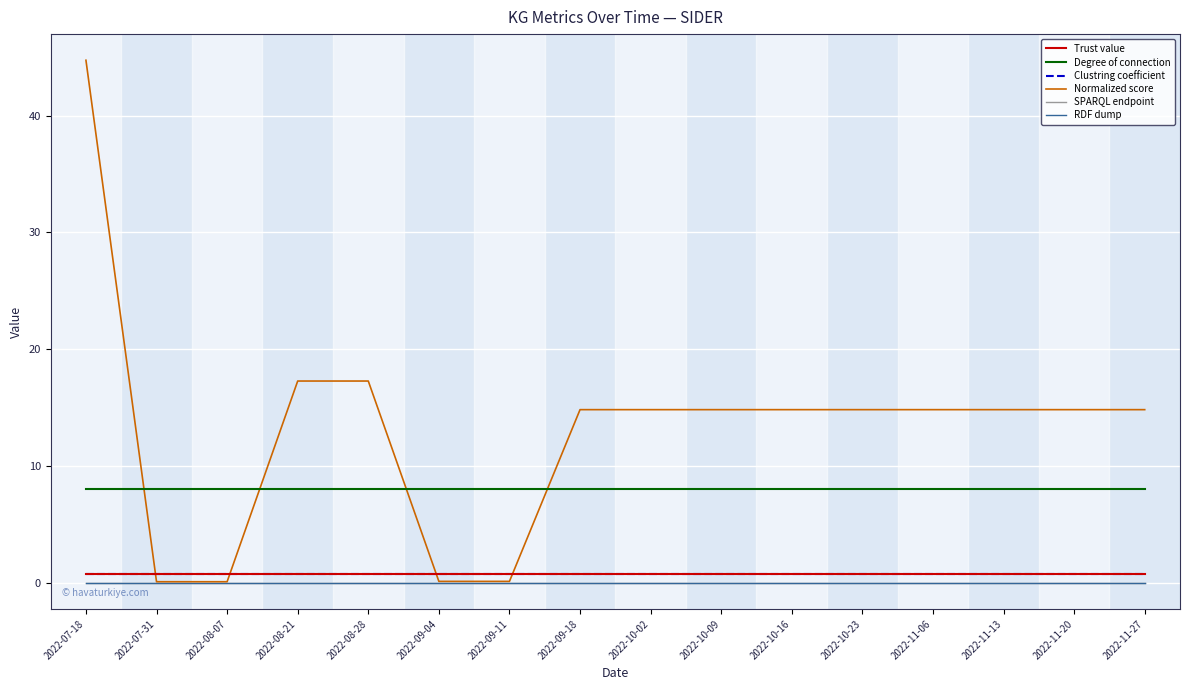

Reading left to right, list all the values displayed in this chart.

Trust value: 0.8	0.8	0.8	0.8	0.8	0.8	0.8	0.8	0.8	0.8	0.8	0.8	0.8	0.8	0.8	0.8
Degree of connection: 8.0	8.0	8.0	8.0	8.0	8.0	8.0	8.0	8.0	8.0	8.0	8.0	8.0	8.0	8.0	8.0
Clustring coefficient: 0.8	0.8	0.8	0.8	0.8	0.8	0.8	0.8	0.8	0.8	0.8	0.8	0.8	0.8	0.8	0.8
Normalized score: 44.7	0.1	0.1	17.3	17.3	0.1	0.1	14.8	14.8	14.8	14.8	14.8	14.8	14.8	14.8	14.8
SPARQL endpoint: 0.0	0.0	0.0	0.0	0.0	0.0	0.0	0.0	0.0	0.0	0.0	0.0	0.0	0.0	0.0	0.0
RDF dump: 0.0	0.0	0.0	0.0	0.0	0.0	0.0	0.0	0.0	0.0	0.0	0.0	0.0	0.0	0.0	0.0